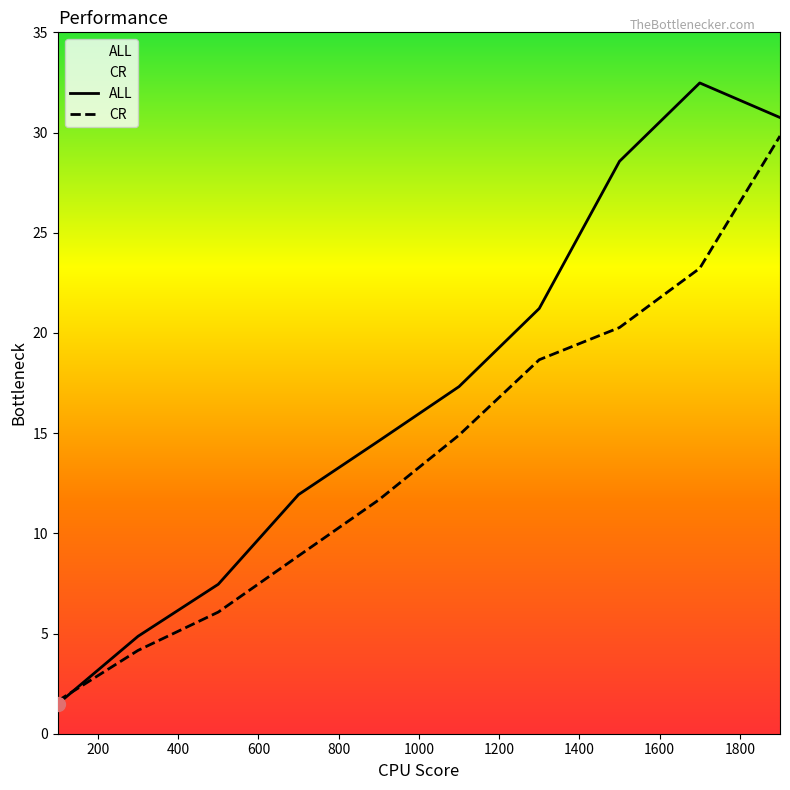

Which series has the largest total across all categories?

ALL